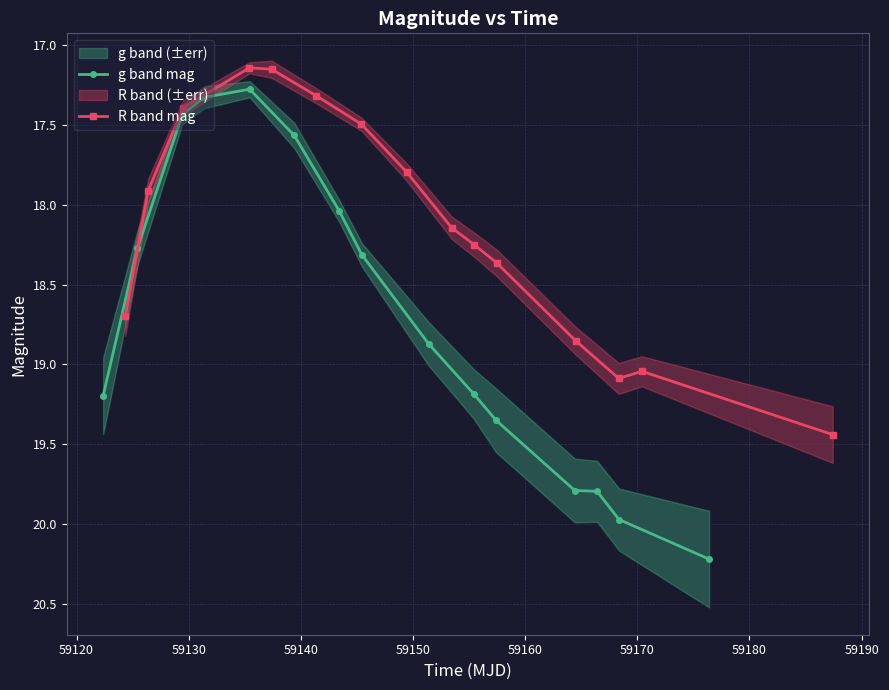

How many values in the g band mag series are below 18?

4